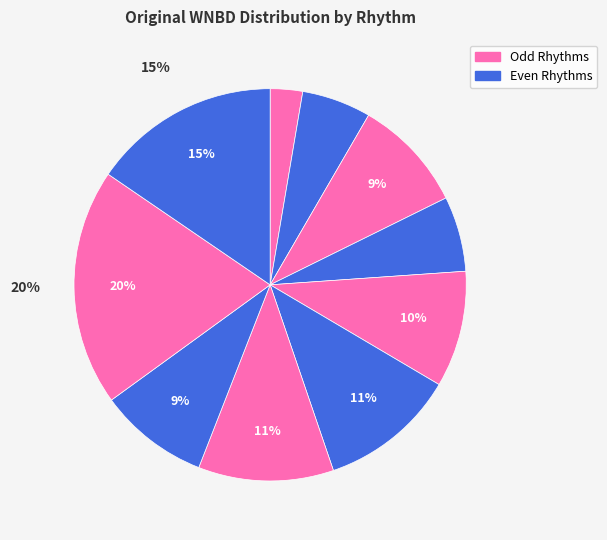

Count the number of slices in the pie.

10